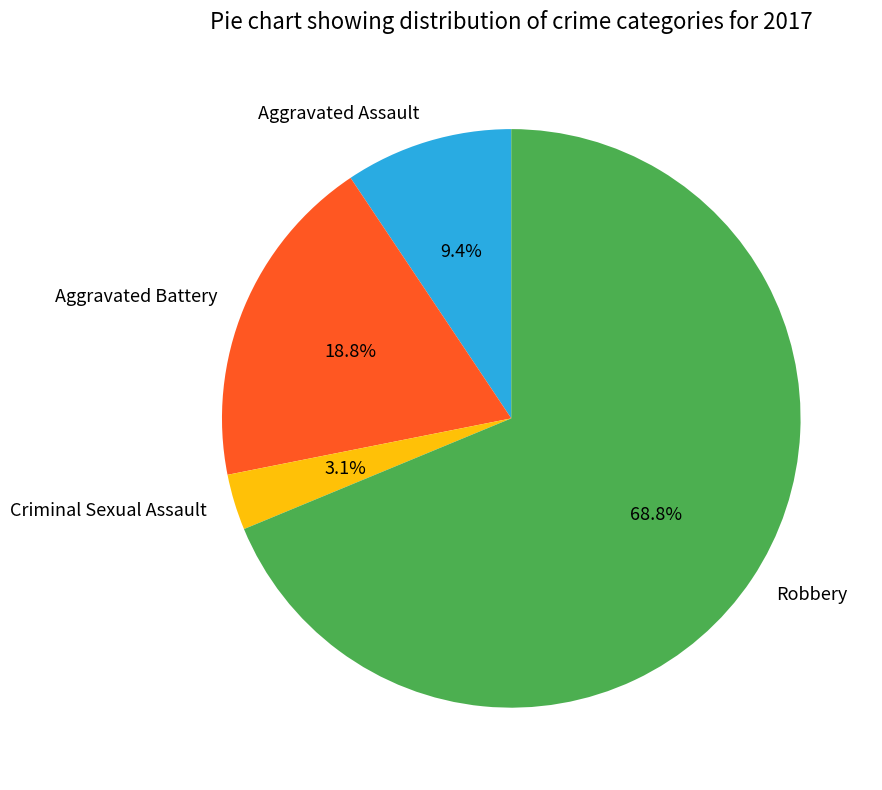

Which category accounts for the majority?

Robbery